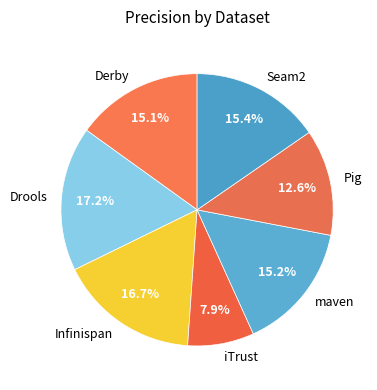

Which category has the smallest portion of the pie?

iTrust